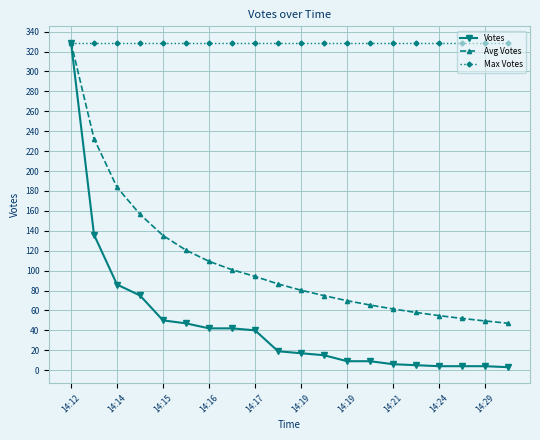

What is the value of the Max Votes point at the 7th from the left?

329.0